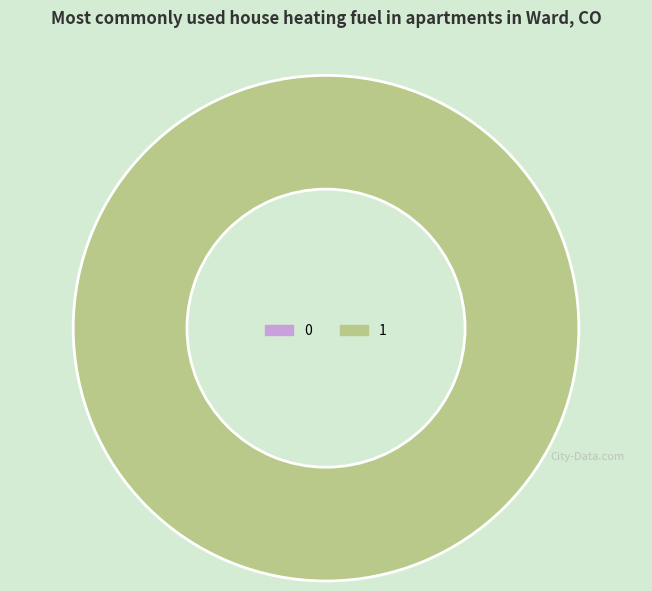

Rank the categories by value from lowest to highest.

0, 1